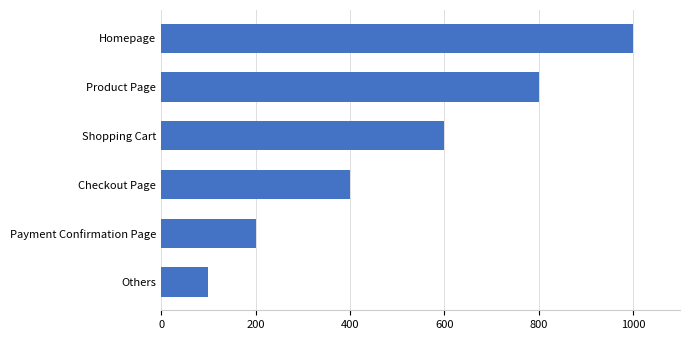

The value at Checkout Page is 223. True or false?

False